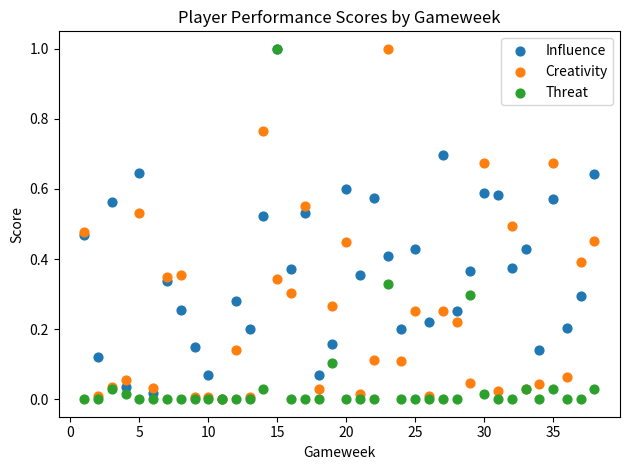

What are all the series names shown in the legend?

Influence, Creativity, Threat